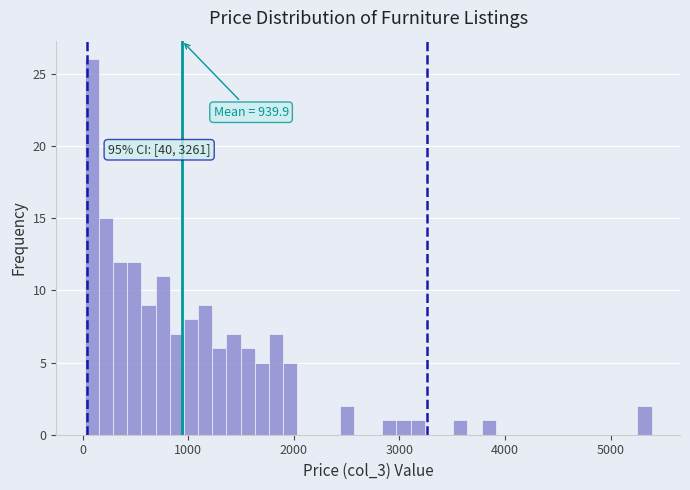

Around what value on the x-axis is the tallest bar? Give the approximate position of its centre, as read against the axis.

100